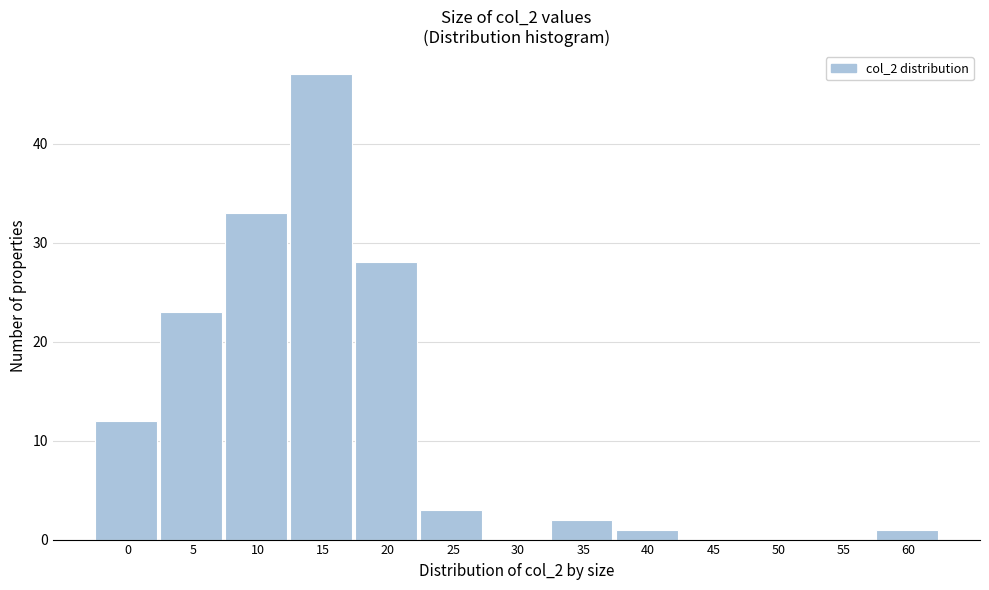

Reading right to left, transcribe all the data shown in this chart.

60=1	55=0	50=0	45=0	40=1	35=2	30=0	25=3	20=28	15=47	10=33	5=23	0=12